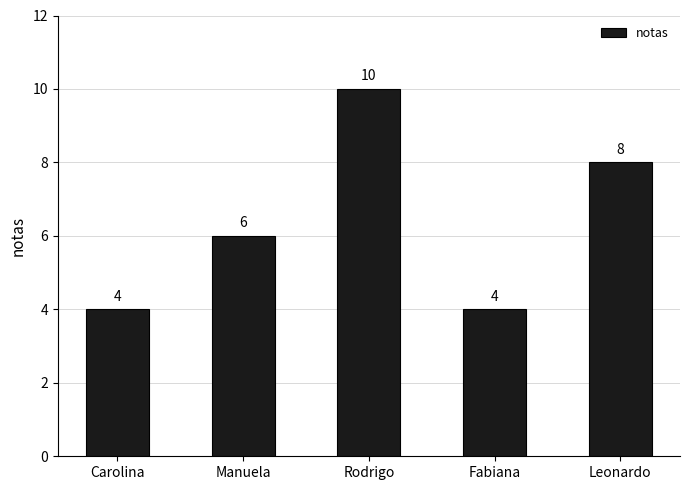

How many data points does each series have?

5